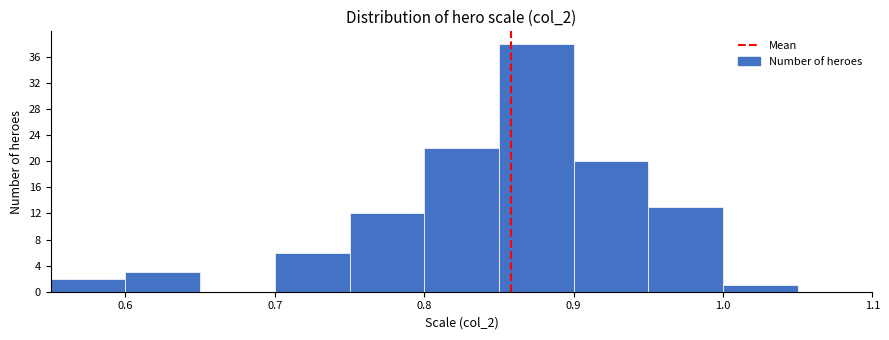

Reading left to right, list every bar in this chart as the range it spans on the x-axis followed by its height. The values are not printed on the chart, so give them approximately, as read against the axis.

0.55 to 0.60: 2
0.60 to 0.65: 3
0.65 to 0.70: 0
0.70 to 0.75: 6
0.75 to 0.80: 12
0.80 to 0.85: 22
0.85 to 0.90: 38
0.90 to 0.95: 20
0.95 to 1.00: 13
1.00 to 1.05: 1